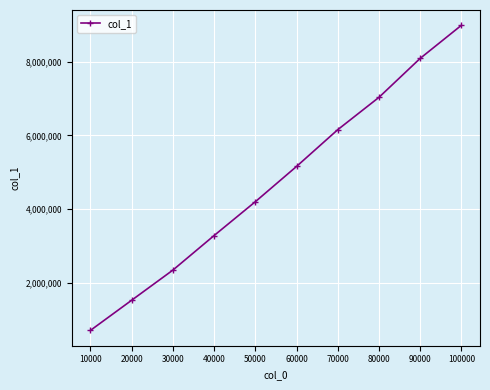

Reading right to left, what are all the values shown in this chart?

8991726	8092656	7033477	6154335	5155178	4196051	3276860	2337738	1518605	699402